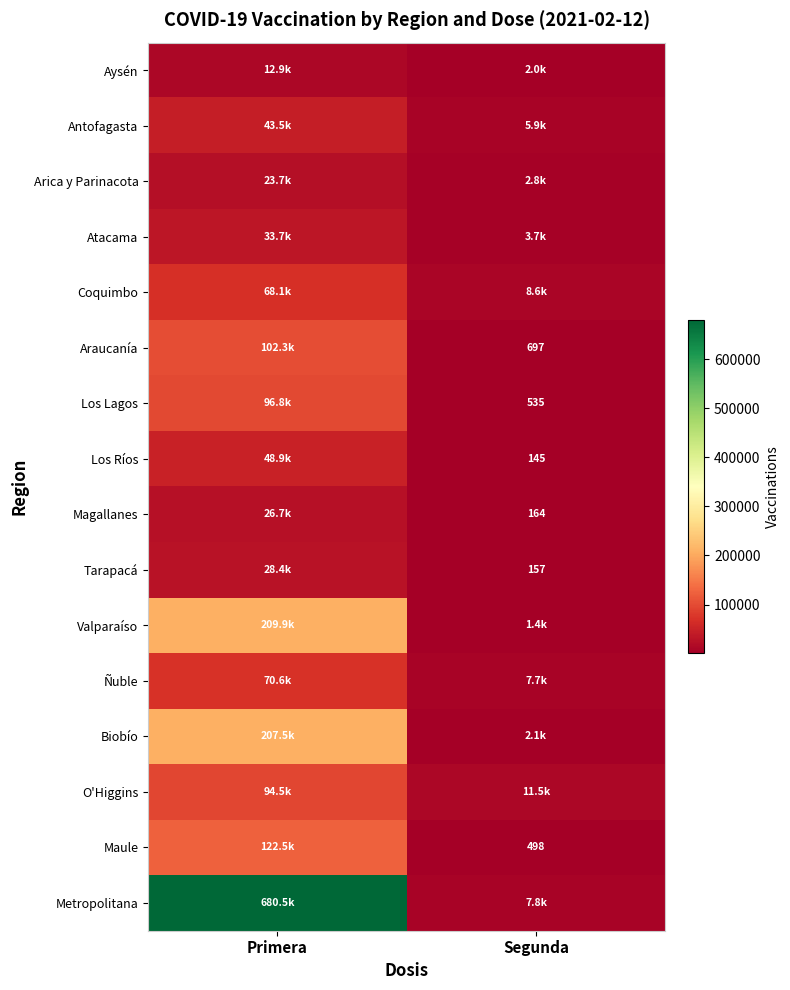

Which series has the largest range (max minus min)?

Metropolitana